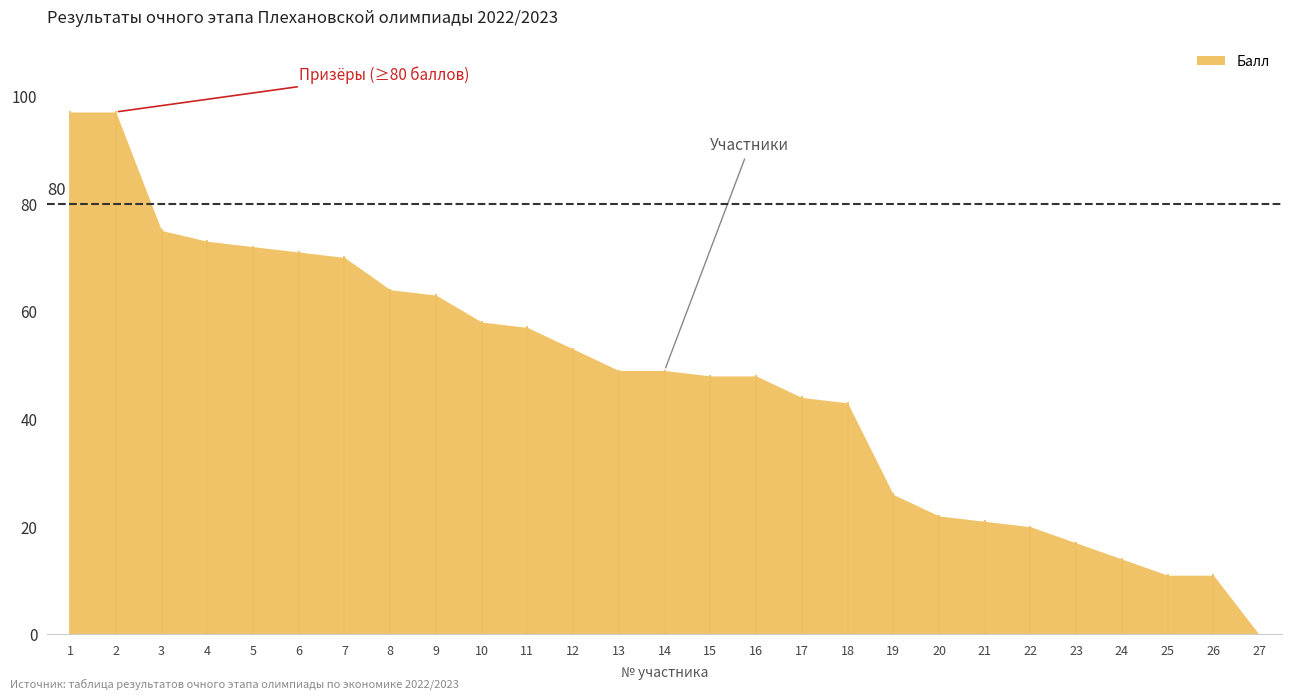

List the labels in order of value, largest first.

1, 2, 3, 4, 5, 6, 7, 8, 9, 10, 11, 12, 13, 14, 15, 16, 17, 18, 19, 20, 21, 22, 23, 24, 25, 26, 27